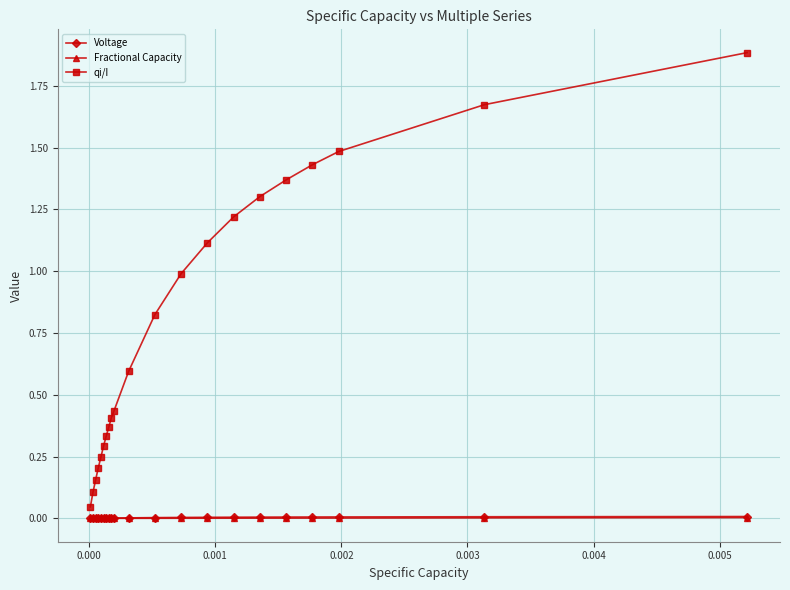

True or false: qi/I and Fractional Capacity cross at least once.

False